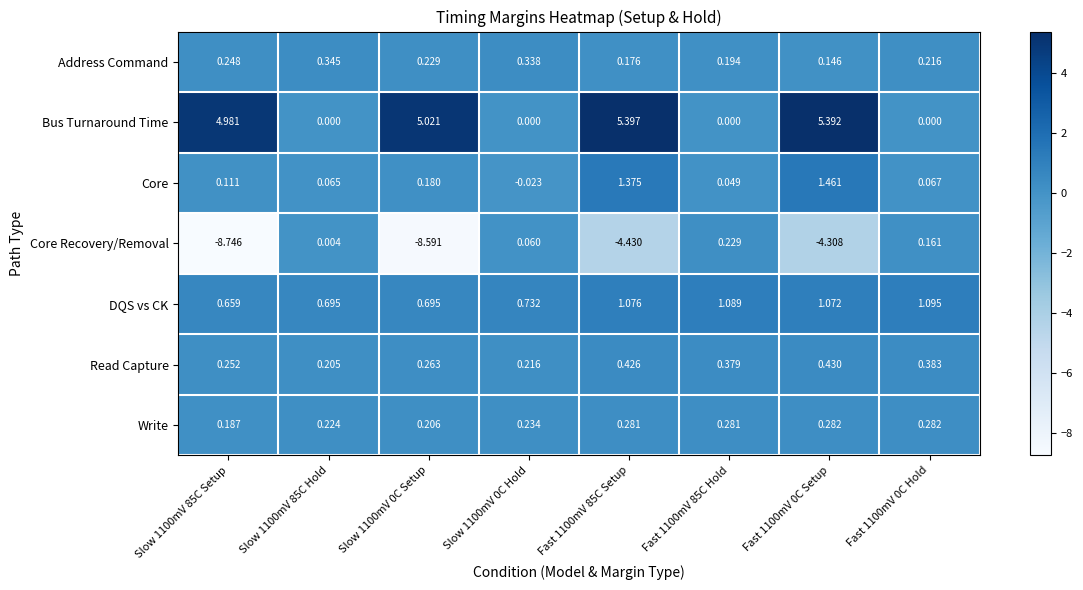

Which series has the largest range (max minus min)?

Core Recovery/Removal